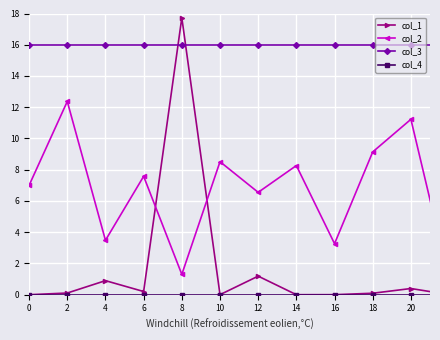

Which series has the largest range (max minus min)?

col_1